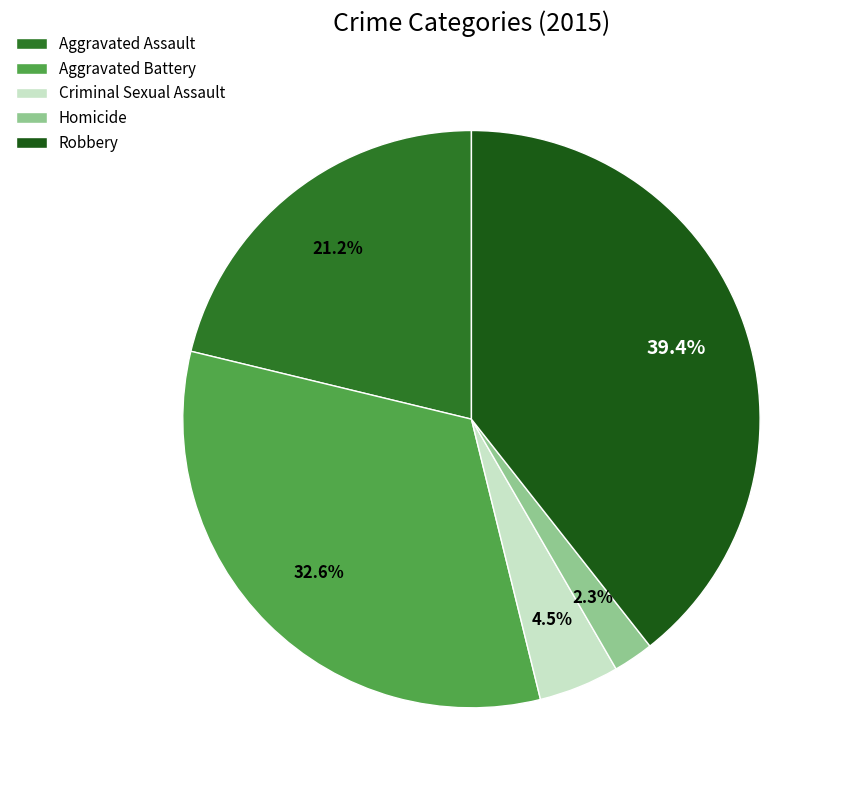

Does Robbery account for over 50% of the chart?

No